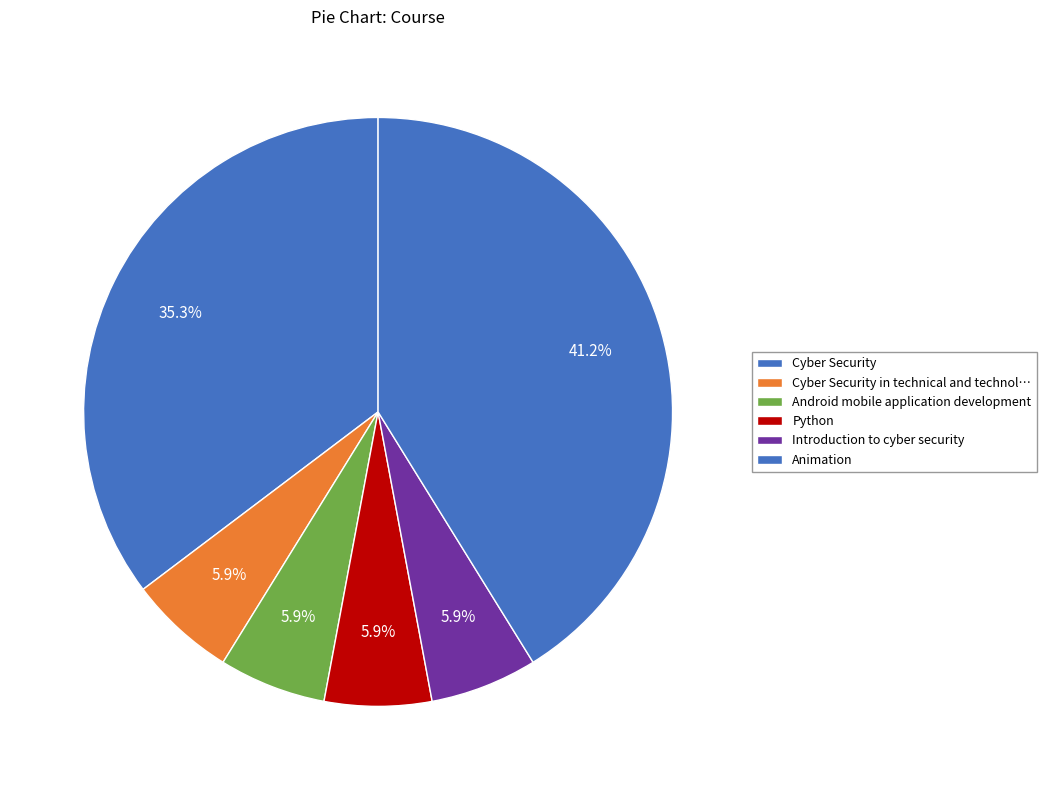

Is it true that Introduction to cyber security is 1% of the pie?

False